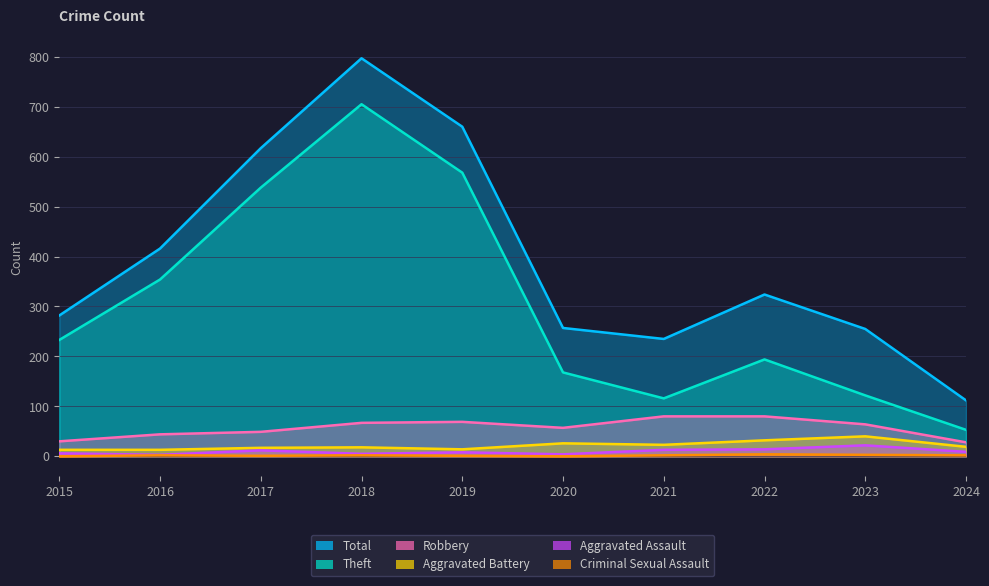

At which label is Robbery closest to 54?

2020